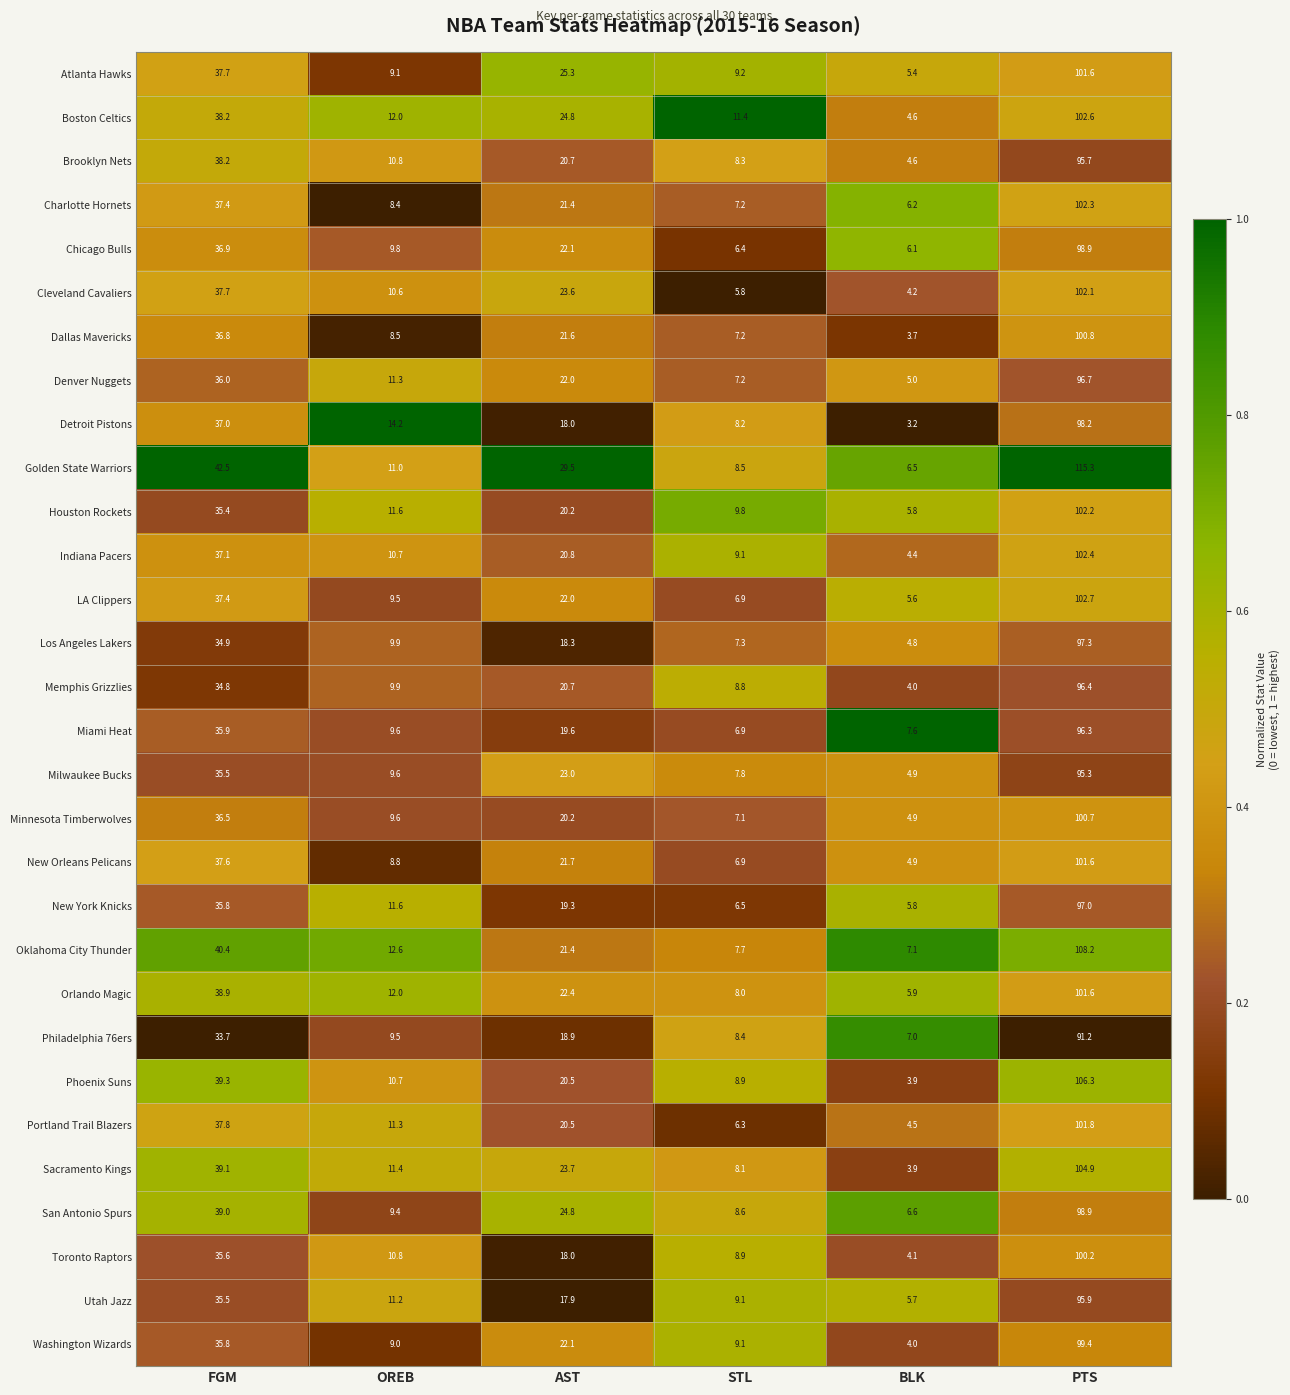

True or false: Philadelphia 76ers has a value of 18.9 at AST.

True